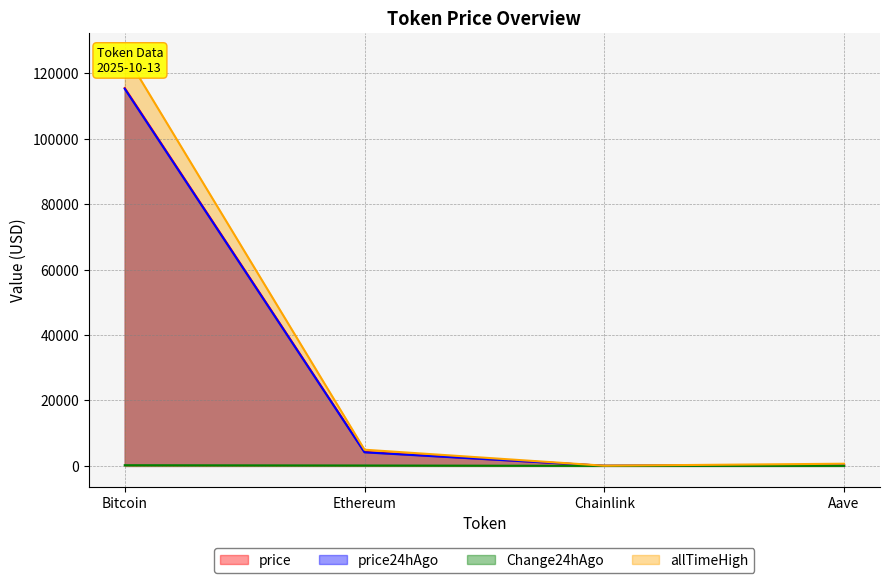

In price, how many points are lower than both neighbors (excluding endpoints)?

1